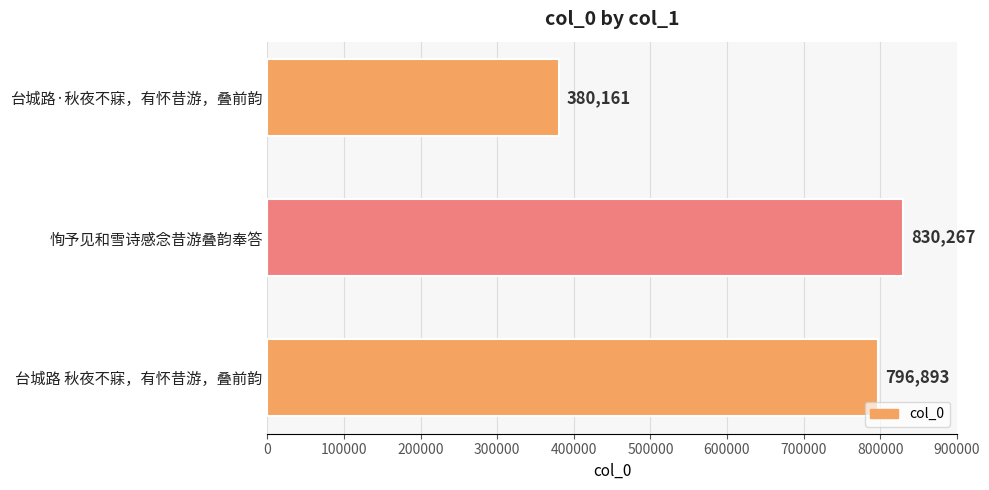

Is it true that the value at 台城路 秋夜不寐，有怀昔游，叠前韵 is 796893?

True